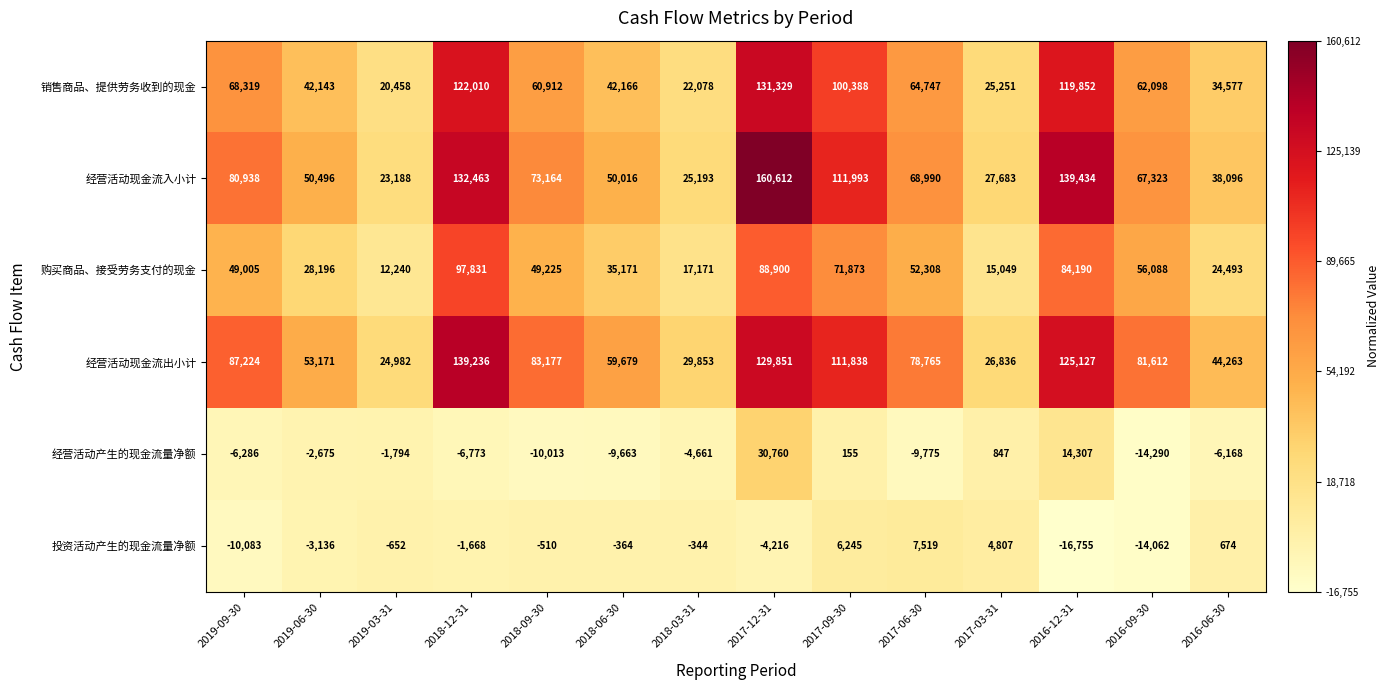

Rank the series by their maximum value, from highest to lowest.

经营活动现金流入小计, 经营活动现金流出小计, 销售商品、提供劳务收到的现金, 购买商品、接受劳务支付的现金, 经营活动产生的现金流量净额, 投资活动产生的现金流量净额